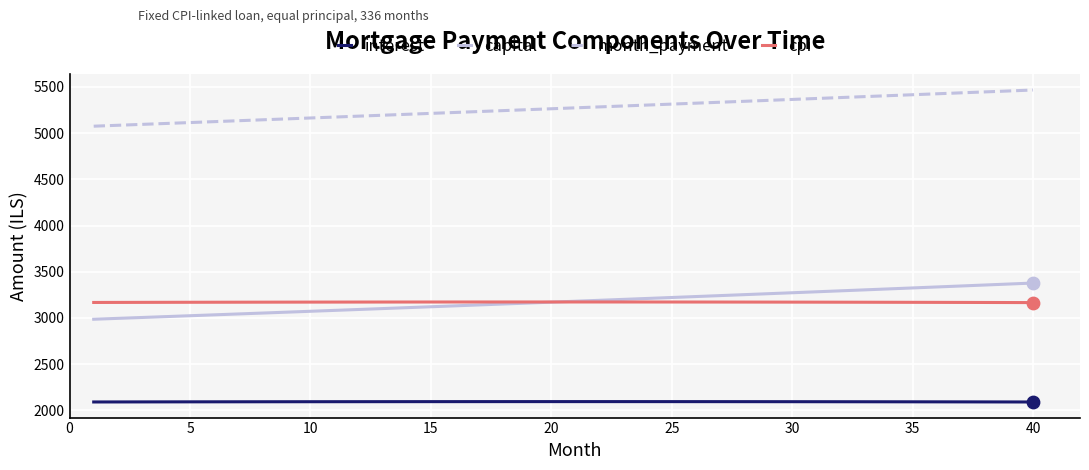

What are all the series names shown in the legend?

interest, capital, month_payment, cpi